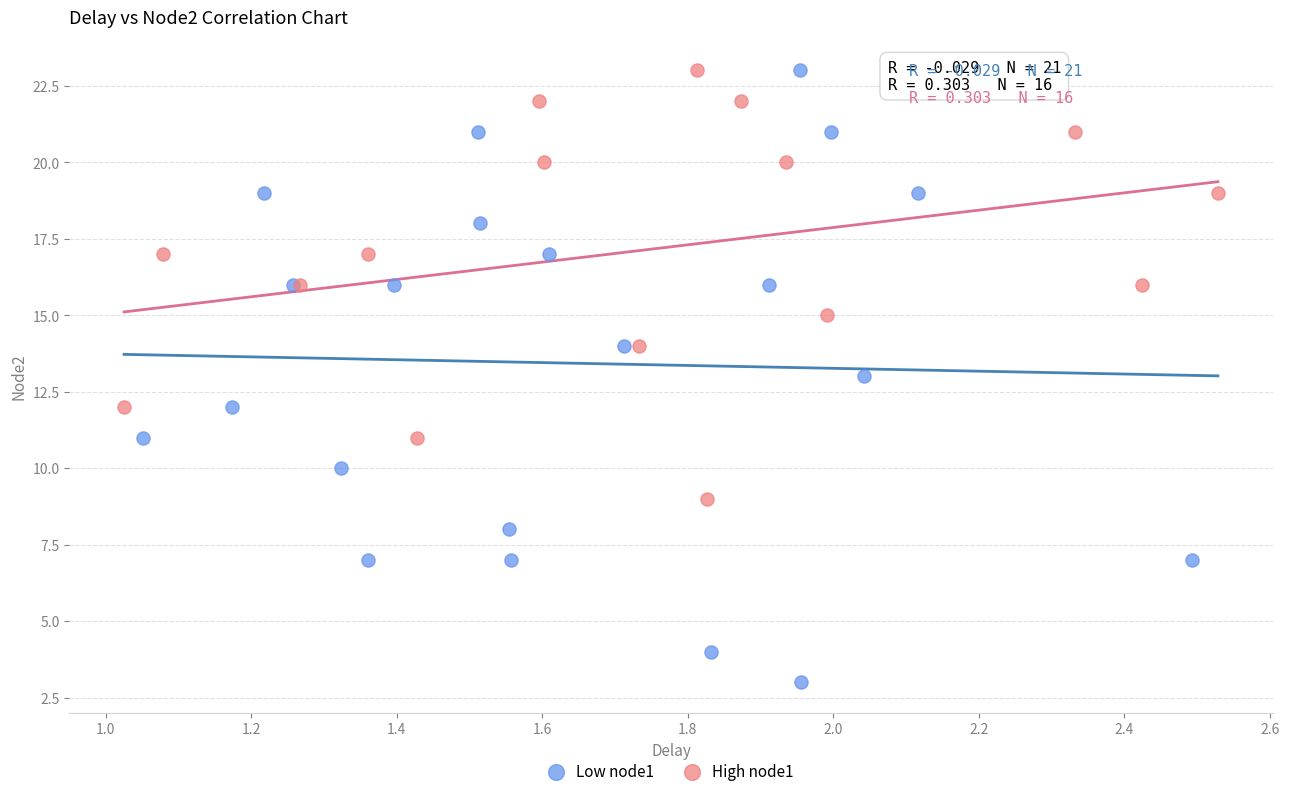

Which series contains the lowest Y value?

Low node1